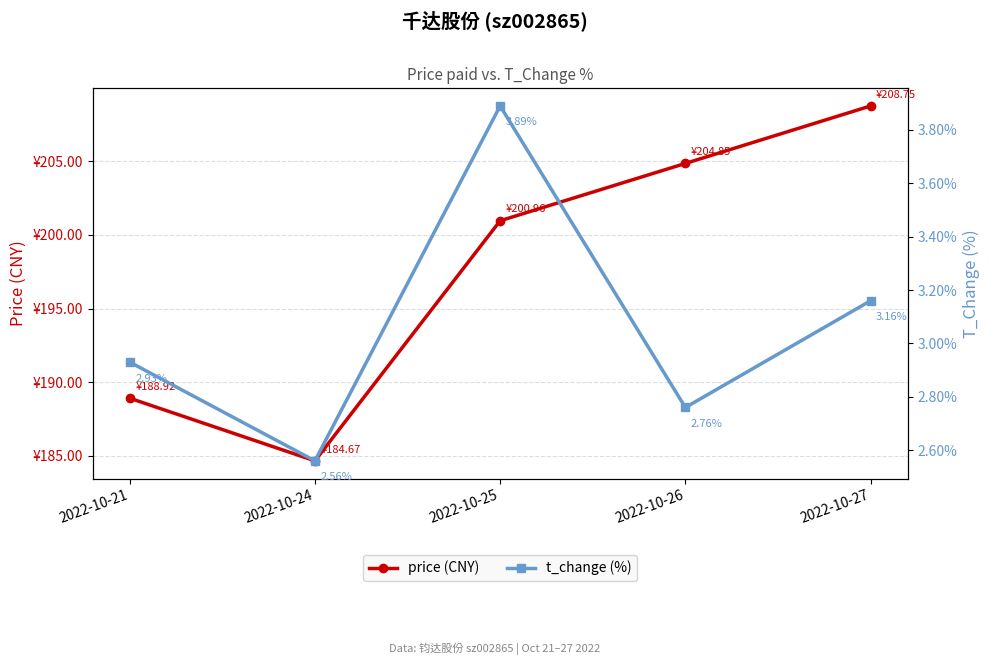

Which series has the largest total across all categories?

price (CNY)